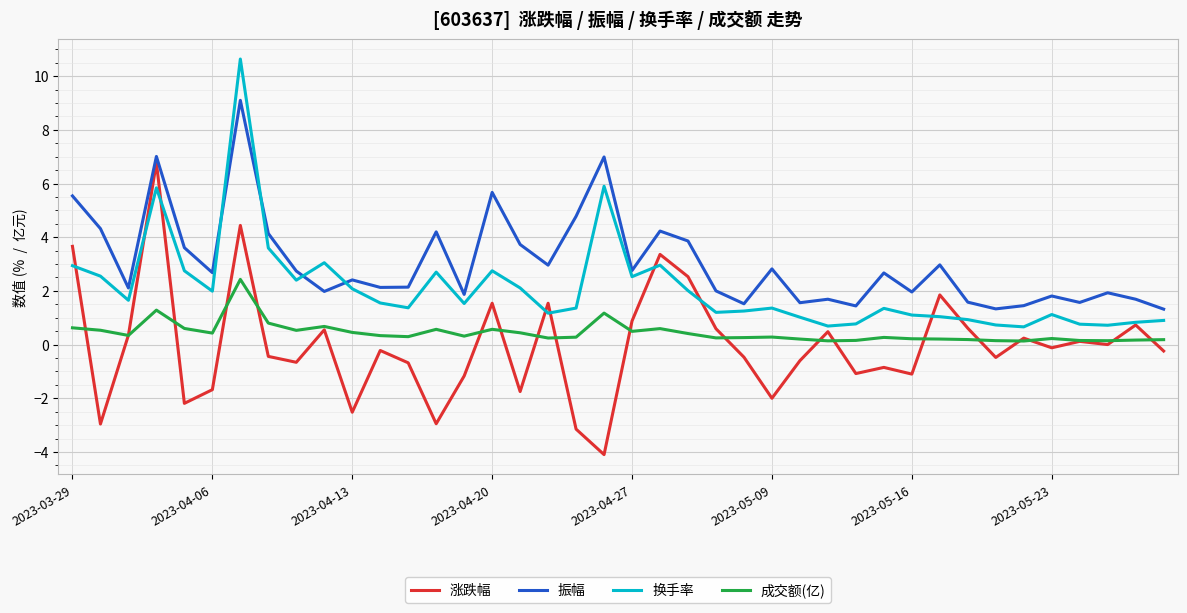

What is the sum of all 换手率 values?

83.9